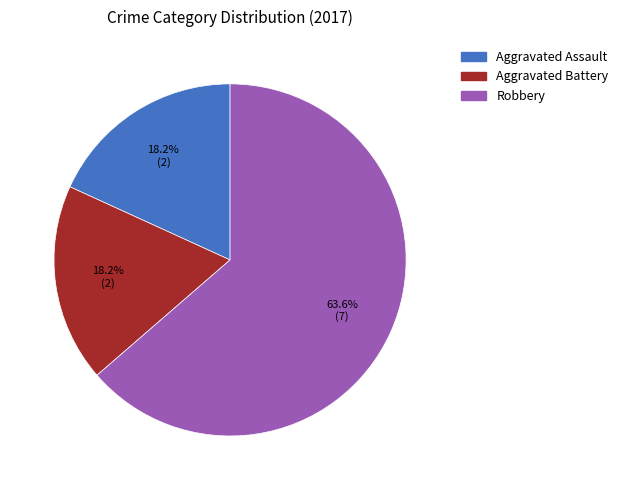

The Aggravated Assault slice represents 29% of the pie. True or false?

False